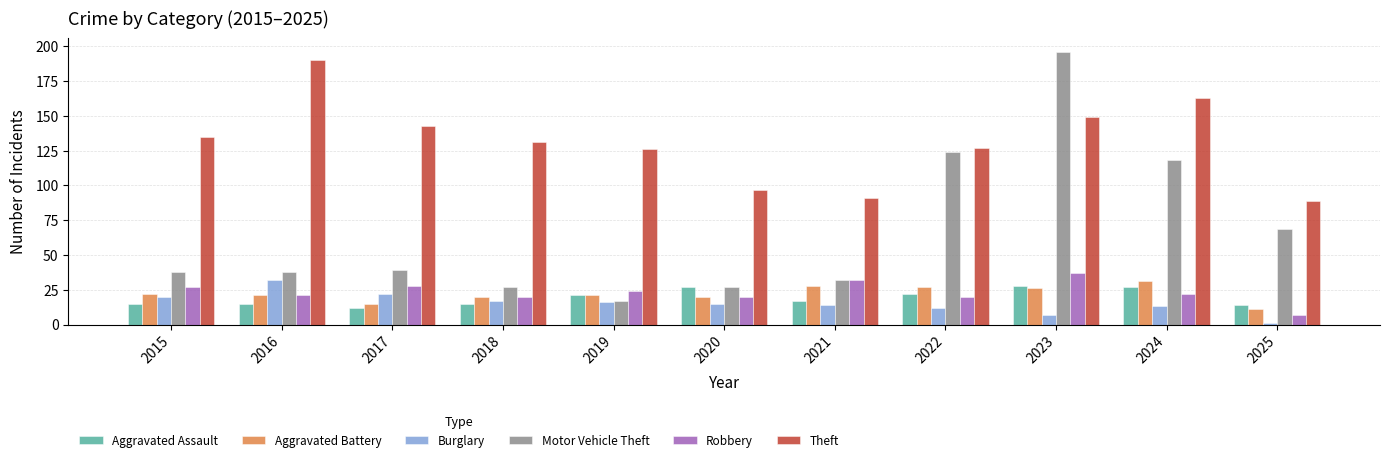

At which category is the sum across all series the highest?

2023